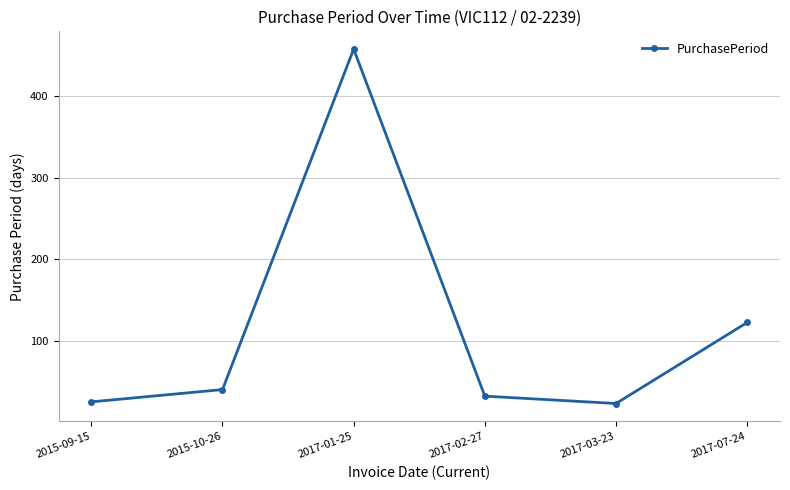

How many data points are less than 41?

3